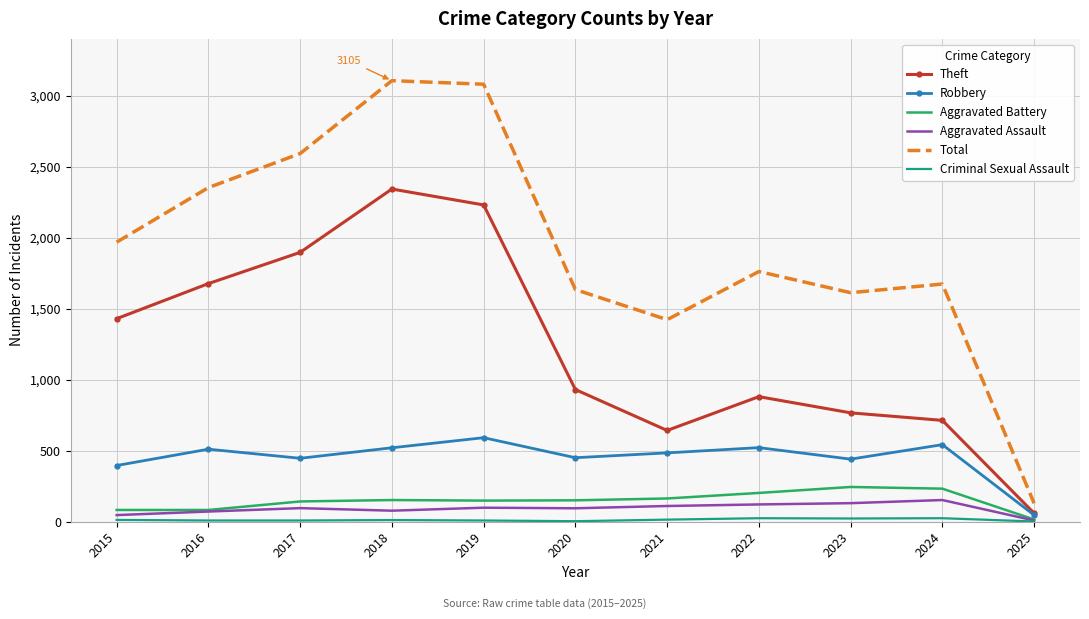

True or false: Total and Robbery intersect in this chart.

False